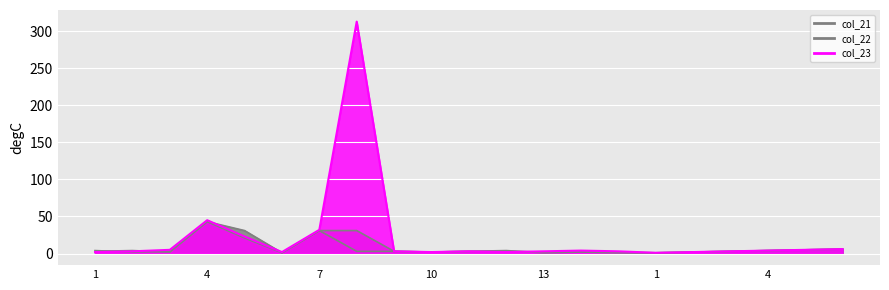

At how many categories does at least one series exceed 46?

1